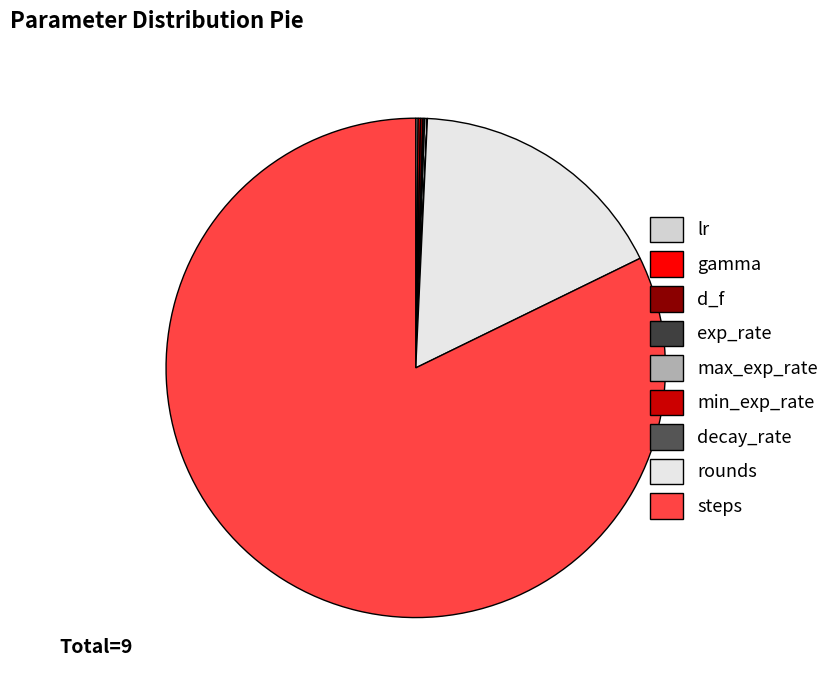

To the nearest percent, what is the difference between the largest and smallest slice percentages?

82%